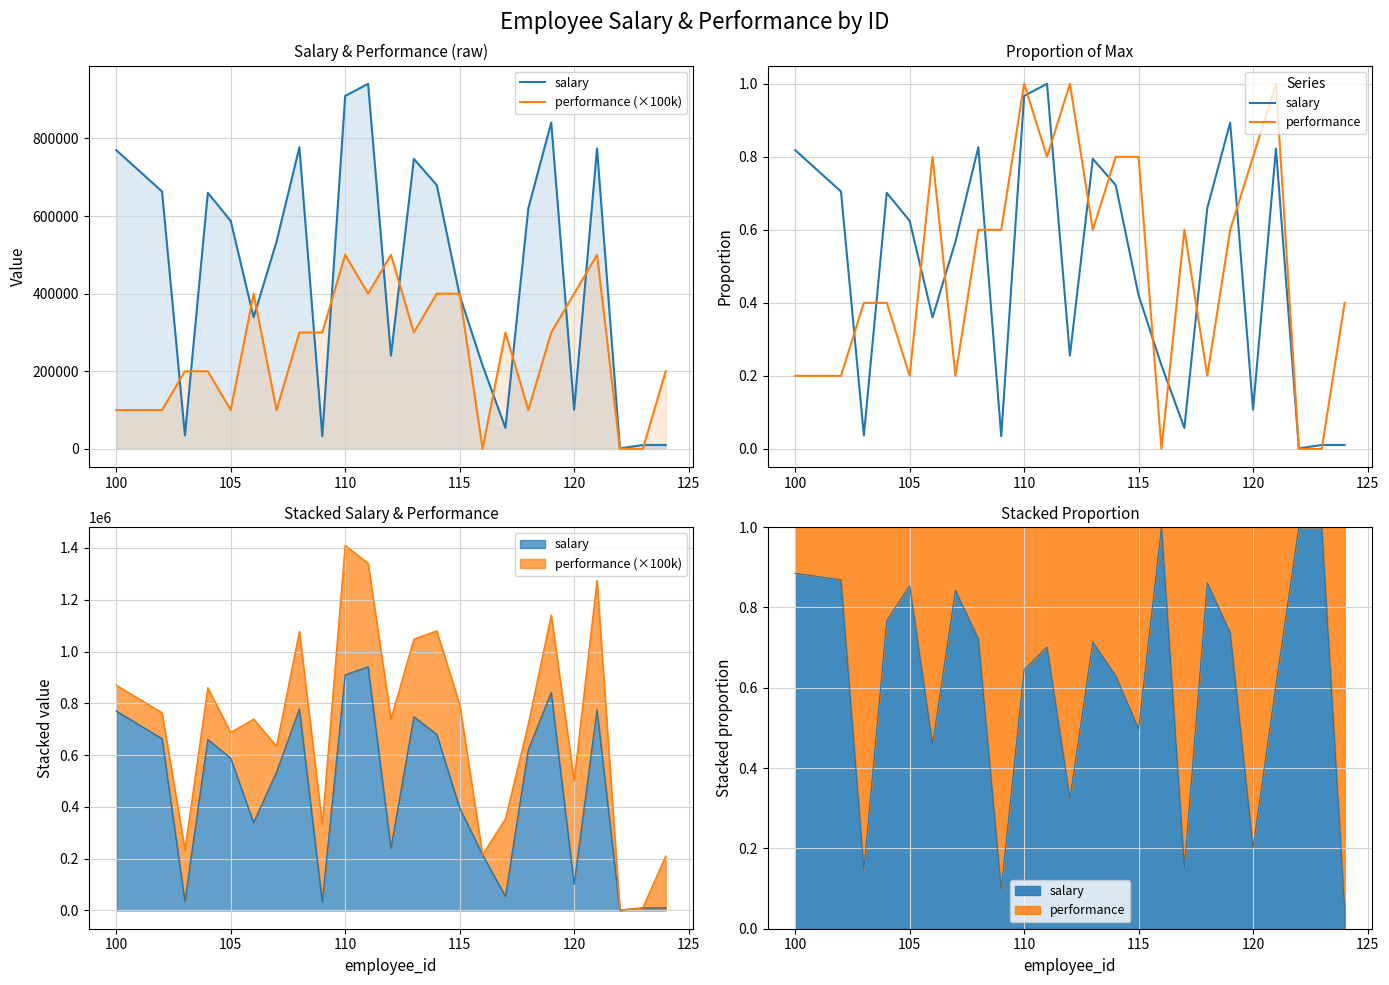

What is the average value of the performance (×100k) series?

254166.7